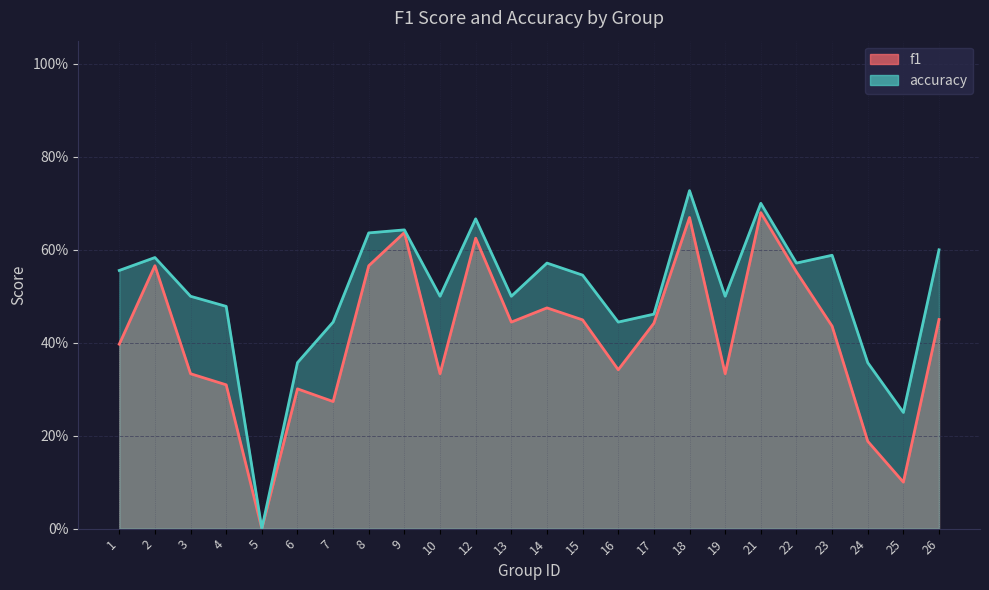

True or false: f1 and accuracy intersect in this chart.

False